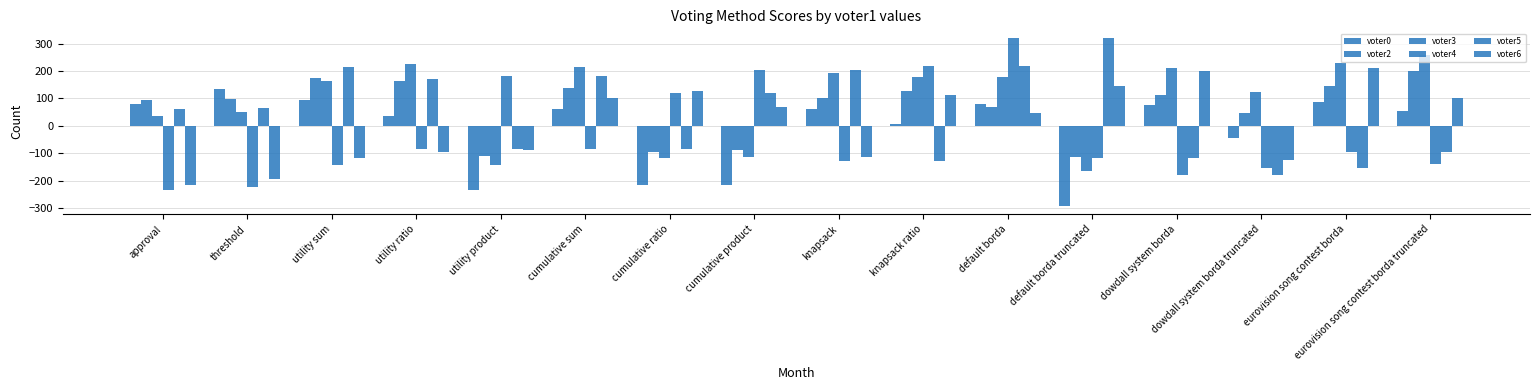

How many values in the voter2 series are below 103?

8